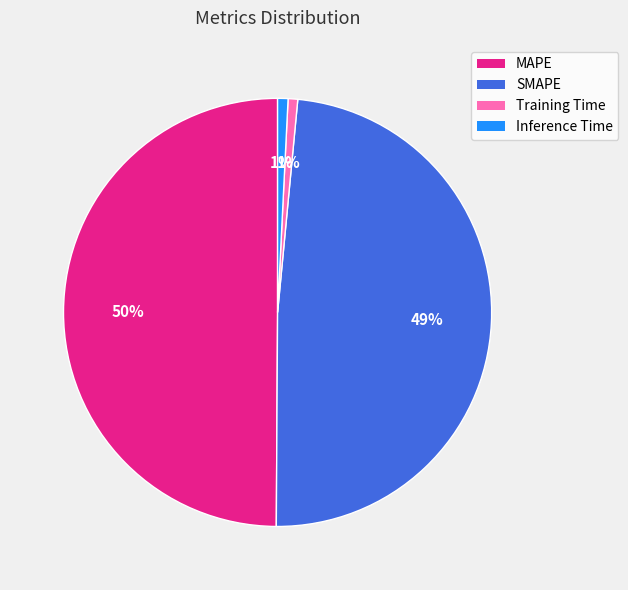

Which has a higher value, Training Time or MAPE?

MAPE